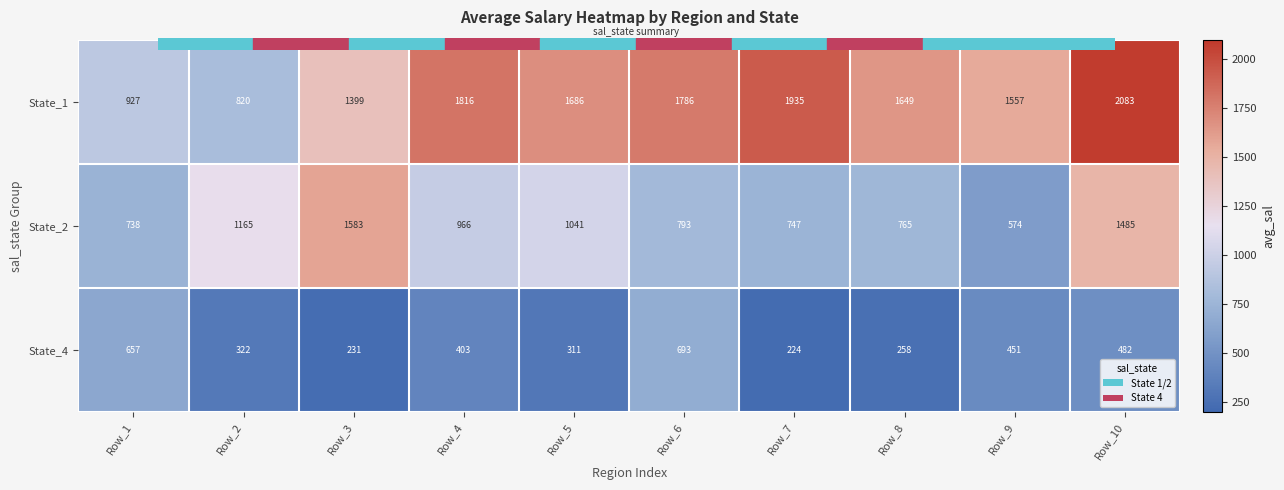

Rank the categories by State_2 value from highest to lowest.

Row_3, Row_10, Row_2, Row_5, Row_4, Row_6, Row_8, Row_7, Row_1, Row_9